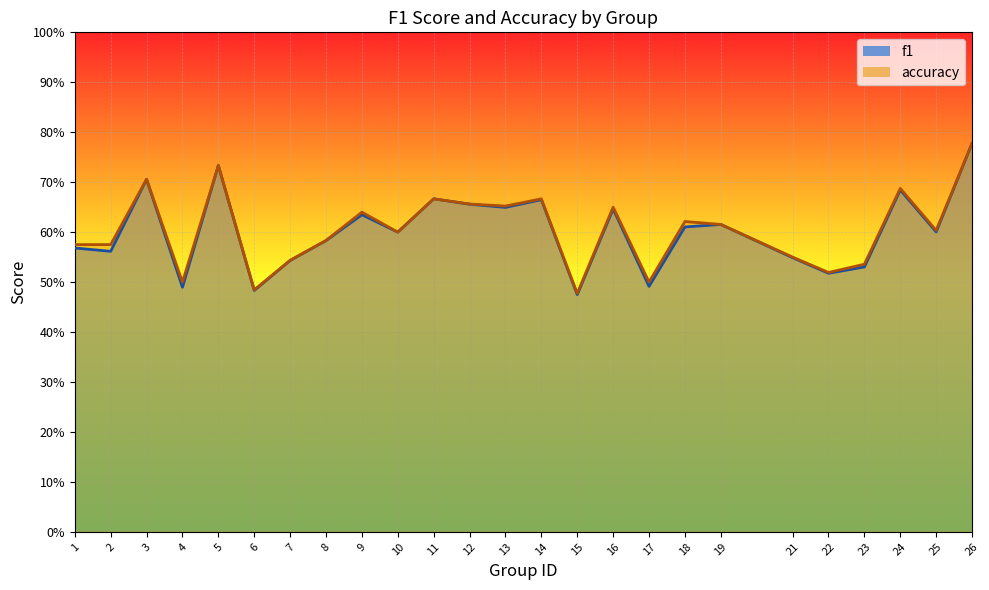

True or false: f1 and accuracy cross at least once.

False